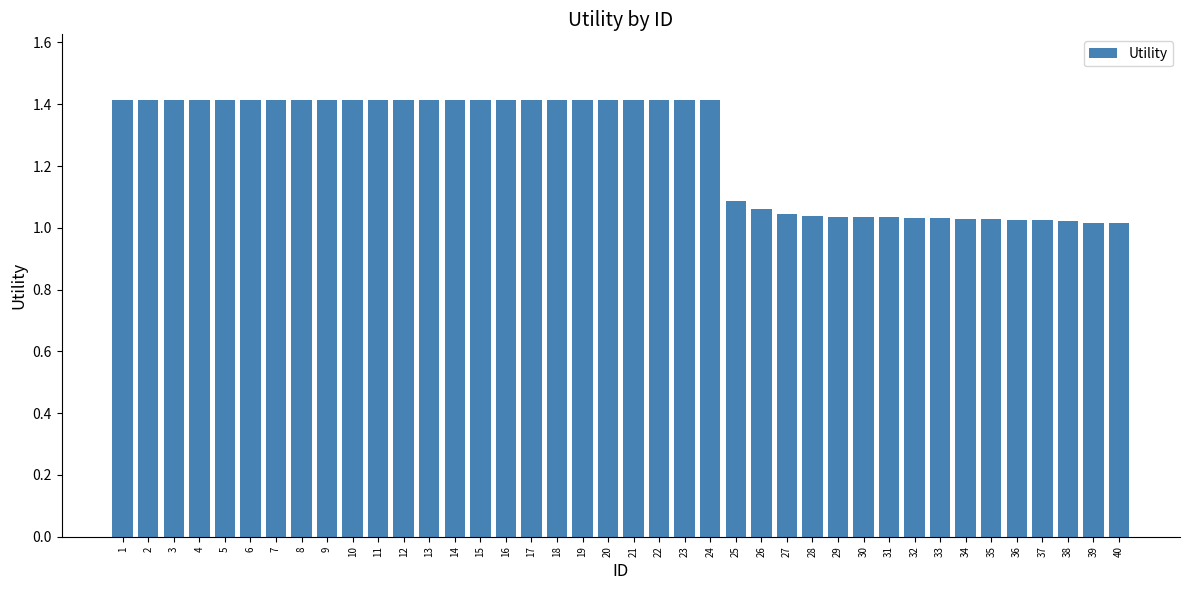

How many bars are there in total?

40